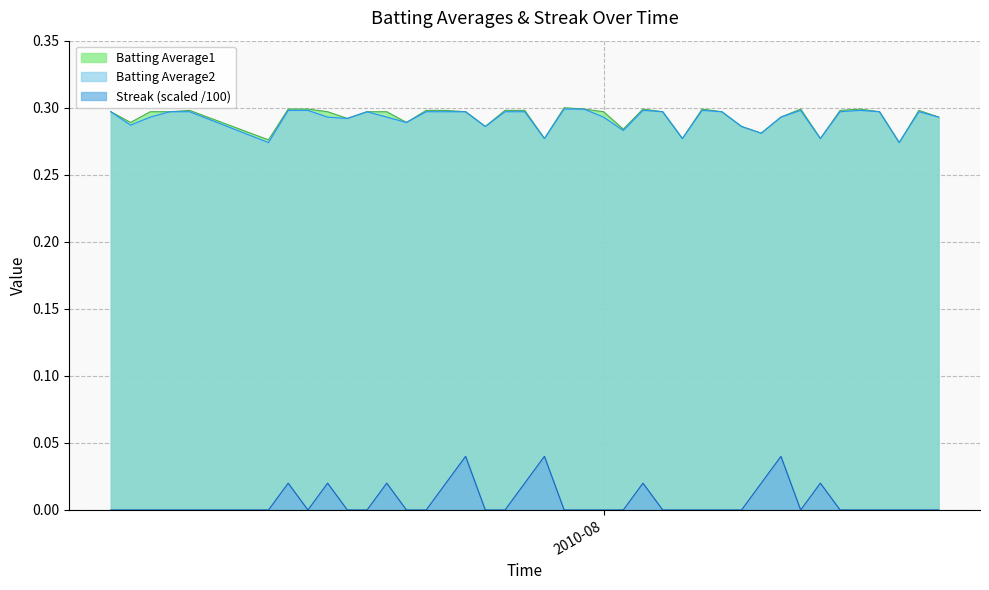

True or false: Batting Average2 has a value of 0.5 at 2010-07-30.

False